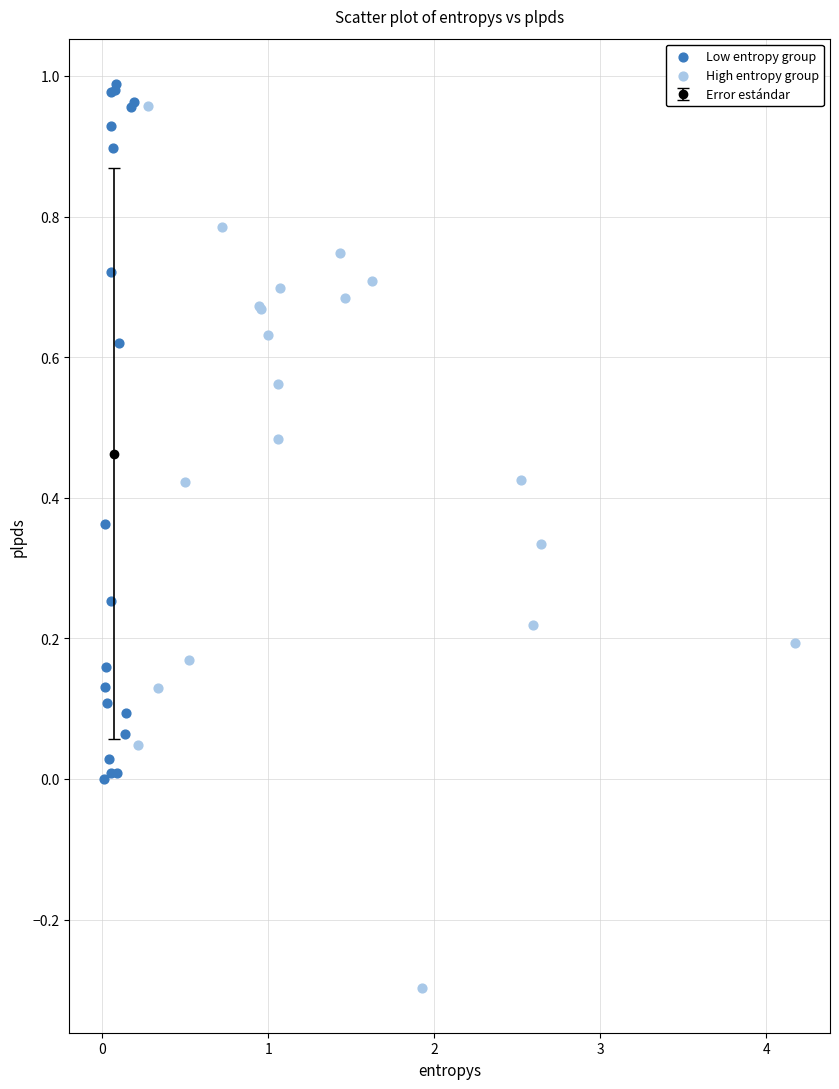

Which series reaches the minimum Y coordinate?

High entropy group